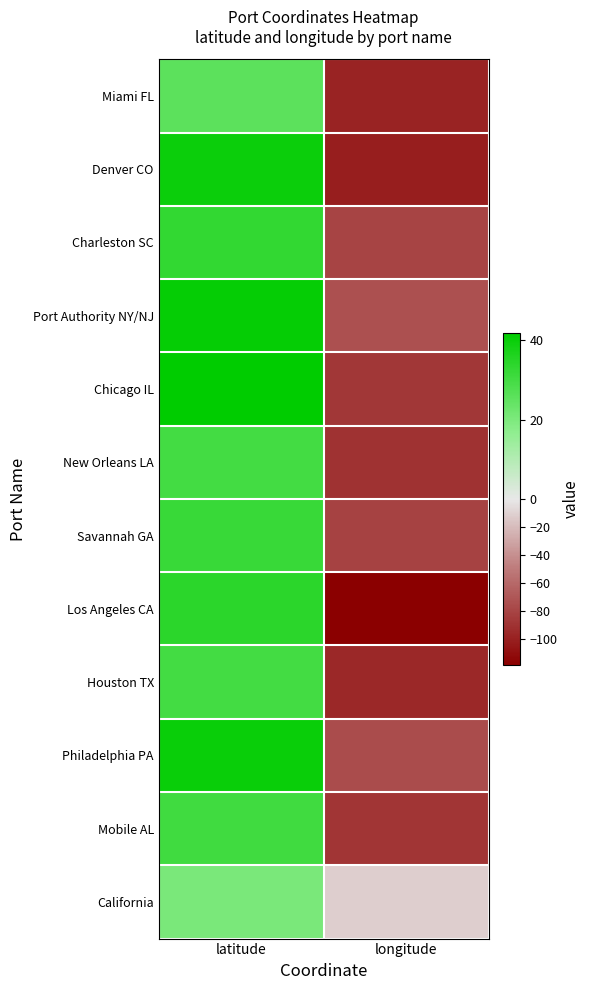

What is the greatest value displayed?

41.8